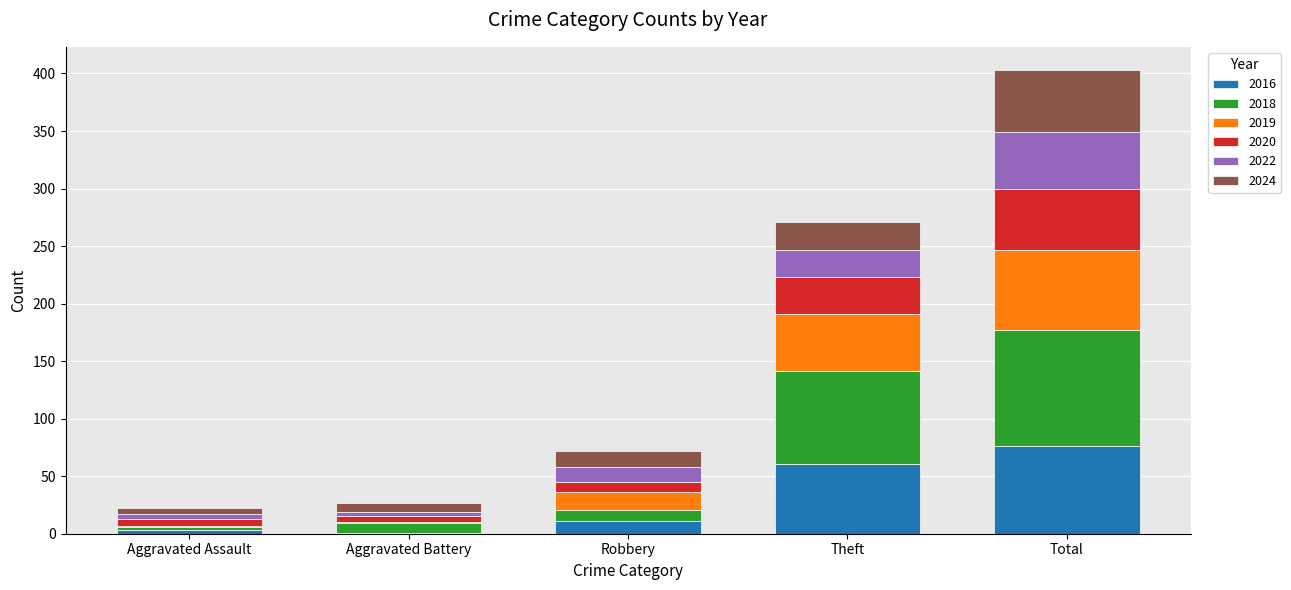

True or false: 2016 has a value of 61 at Theft.

True